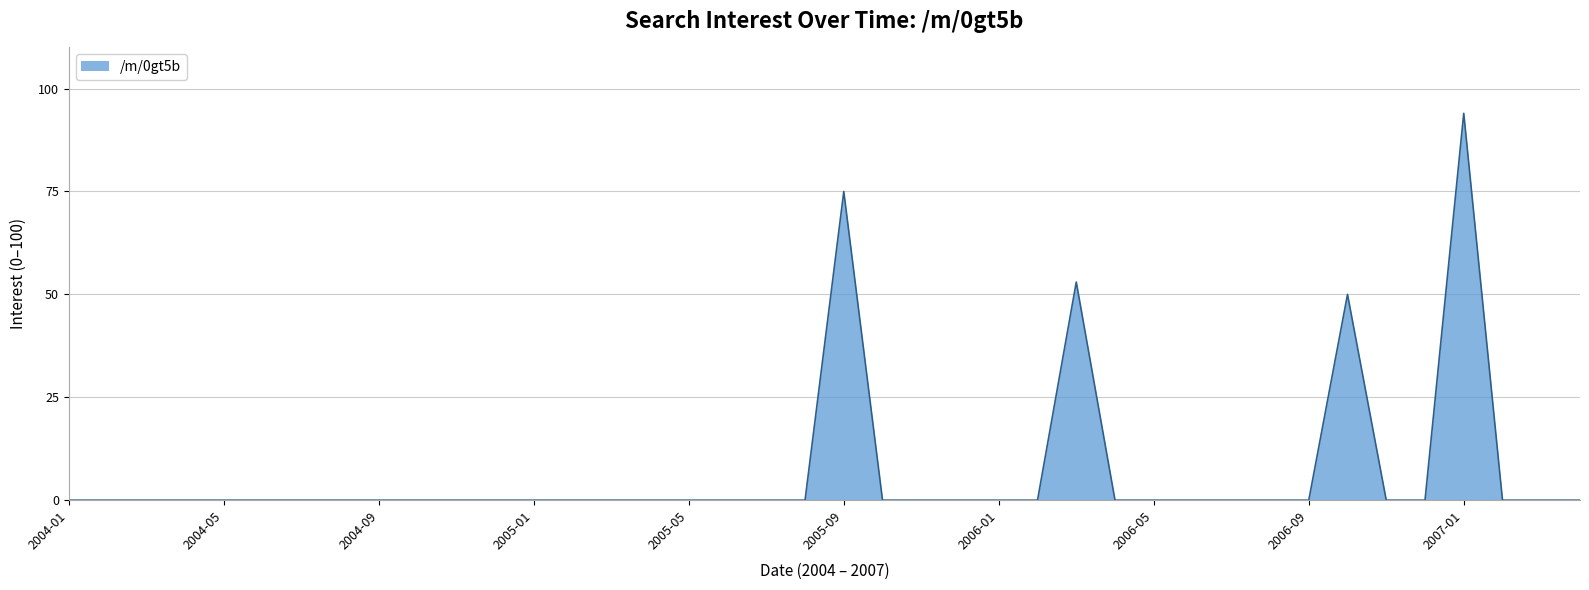

What is the maximum value shown in the chart?

94